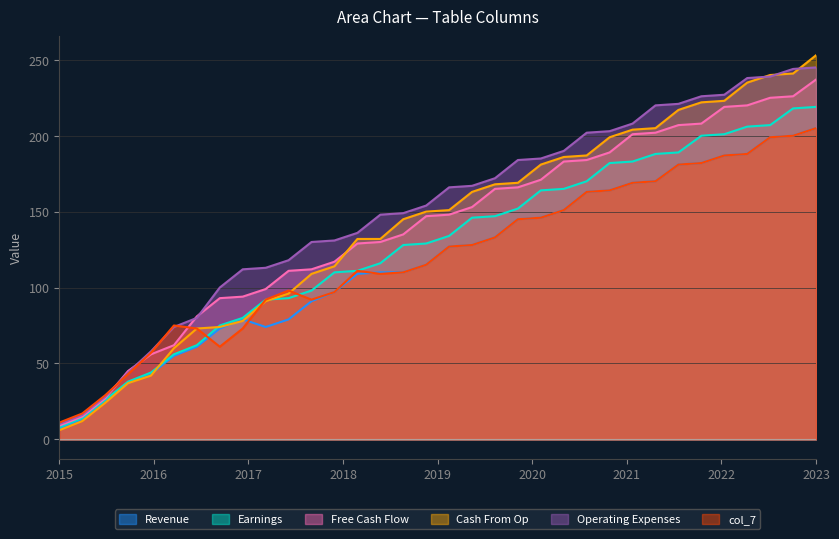

Which category has the lowest value across all series?

2015